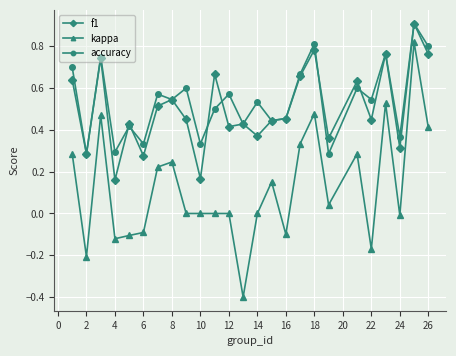

What is the greatest value displayed?

0.9